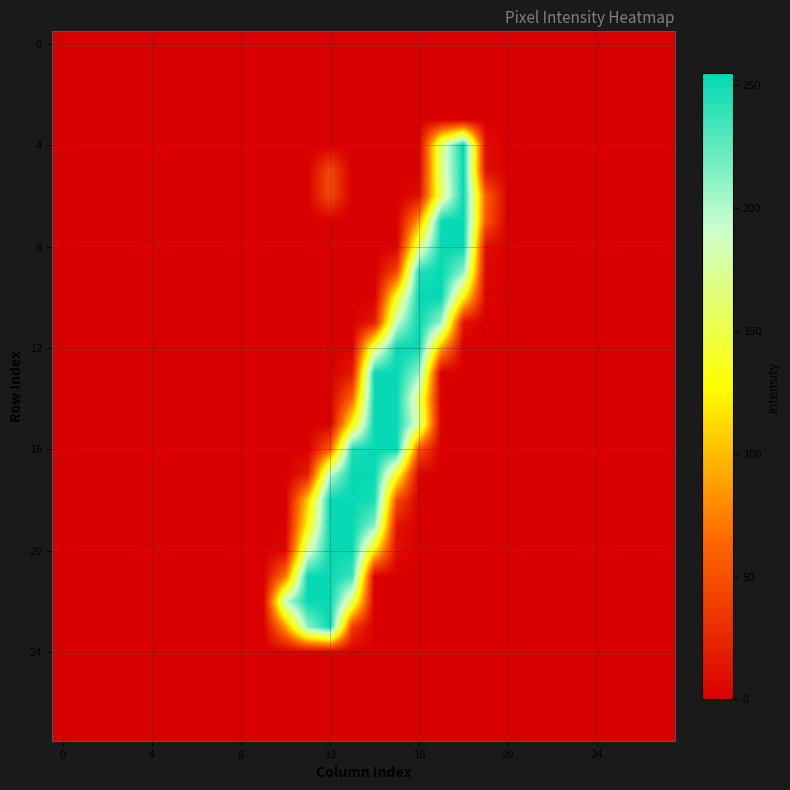

Reading left to right, extract all data points from this chart.

row_0: 0	0	0	0	0	0	0	0	0	0	0	0	0	0	0	0	0	0	0	0	0	0	0	0	0	0	0	0
row_1: 0	0	0	0	0	0	0	0	0	0	0	0	0	0	0	0	0	0	0	0	0	0	0	0	0	0	0	0
row_2: 0	0	0	0	0	0	0	0	0	0	0	0	0	0	0	0	0	0	0	0	0	0	0	0	0	0	0	0
row_3: 0	0	0	0	0	0	0	0	0	0	0	0	0	0	0	0	0	0	0	0	0	0	0	0	0	0	0	0
row_4: 0	0	0	0	0	0	0	0	0	0	0	0	0	0	0	0	0	168	255	10	0	0	0	0	0	0	0	0
row_5: 0	0	0	0	0	0	0	0	0	0	0	0	47	0	0	0	0	168	253	10	0	0	0	0	0	0	0	0
row_6: 0	0	0	0	0	0	0	0	0	0	0	0	47	0	0	0	10	160	253	59	0	0	0	0	0	0	0	0
row_7: 0	0	0	0	0	0	0	0	0	0	0	0	0	0	0	0	87	253	253	54	0	0	0	0	0	0	0	0
row_8: 0	0	0	0	0	0	0	0	0	0	0	0	0	0	0	0	164	253	253	10	0	0	0	0	0	0	0	0
row_9: 0	0	0	0	0	0	0	0	0	0	0	0	0	0	0	44	245	253	212	6	0	0	0	0	0	0	0	0
row_10: 0	0	0	0	0	0	0	0	0	0	0	0	0	0	0	138	253	253	127	4	0	0	0	0	0	0	0	0
row_11: 0	0	0	0	0	0	0	0	0	0	0	0	0	0	19	193	253	208	12	0	0	0	0	0	0	0	0	0
row_12: 0	0	0	0	0	0	0	0	0	0	0	0	0	2	159	253	252	90	0	0	0	0	0	0	0	0	0	0
row_13: 0	0	0	0	0	0	0	0	0	0	0	0	0	17	253	253	209	0	0	0	0	0	0	0	0	0	0	0
row_14: 0	0	0	0	0	0	0	0	0	0	0	0	0	63	253	253	163	0	0	0	0	0	0	0	0	0	0	0
row_15: 0	0	0	0	0	0	0	0	0	0	0	0	0	128	253	253	176	0	0	0	0	0	0	0	0	0	0	0
row_16: 0	0	0	0	0	0	0	0	0	0	0	0	58	246	253	253	52	0	0	0	0	0	0	0	0	0	0	0
row_17: 0	0	0	0	0	0	0	0	0	0	0	19	197	253	253	137	3	0	0	0	0	0	0	0	0	0	0	0
row_18: 0	0	0	0	0	0	0	0	0	0	0	107	253	253	248	48	0	0	0	0	0	0	0	0	0	0	0	0
row_19: 0	0	0	0	0	0	0	0	0	0	0	129	253	253	213	14	0	0	0	0	0	0	0	0	0	0	0	0
row_20: 0	0	0	0	0	0	0	0	0	0	5	180	253	253	119	9	0	0	0	0	0	0	0	0	0	0	0	0
row_21: 0	0	0	0	0	0	0	0	0	0	71	252	253	237	2	0	0	0	0	0	0	0	0	0	0	0	0	0
row_22: 0	0	0	0	0	0	0	0	0	0	195	253	253	161	0	0	0	0	0	0	0	0	0	0	0	0	0	0
row_23: 0	0	0	0	0	0	0	0	0	0	85	212	253	37	0	0	0	0	0	0	0	0	0	0	0	0	0	0
row_24: 0	0	0	0	0	0	0	0	0	0	0	0	0	0	0	0	0	0	0	0	0	0	0	0	0	0	0	0
row_25: 0	0	0	0	0	0	0	0	0	0	0	0	0	0	0	0	0	0	0	0	0	0	0	0	0	0	0	0
row_26: 0	0	0	0	0	0	0	0	0	0	0	0	0	0	0	0	0	0	0	0	0	0	0	0	0	0	0	0
row_27: 0	0	0	0	0	0	0	0	0	0	0	0	0	0	0	0	0	0	0	0	0	0	0	0	0	0	0	0